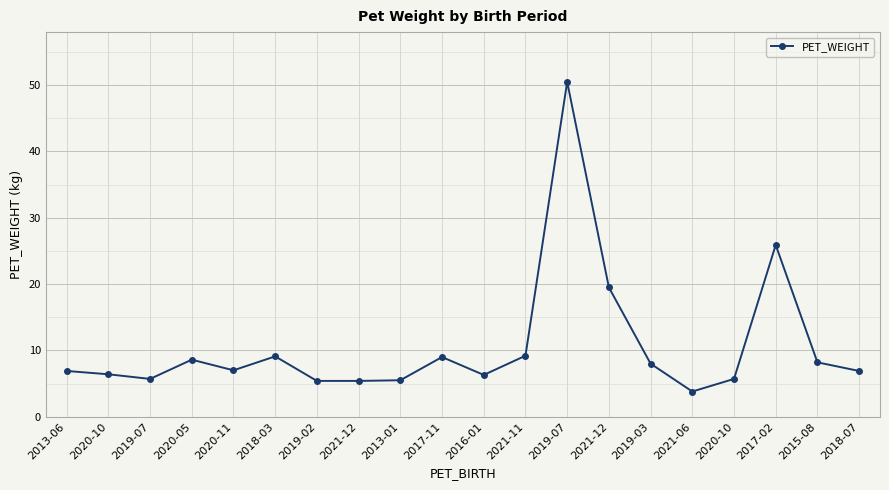

How many series are shown in this chart?

1